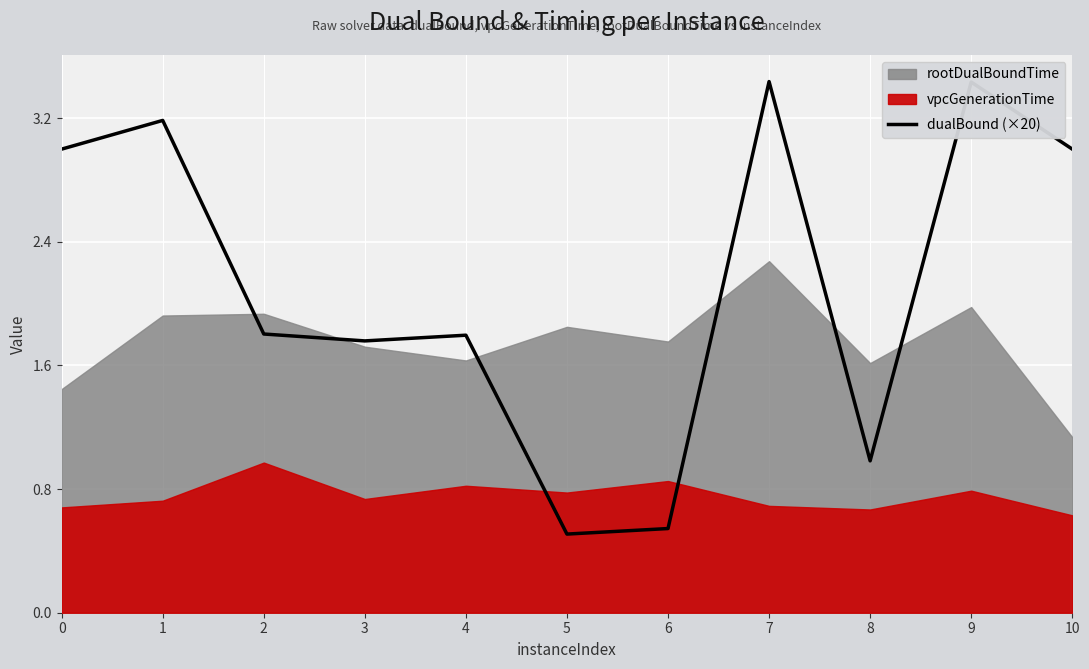

What is the difference between the second highest and minimum values?

2.9